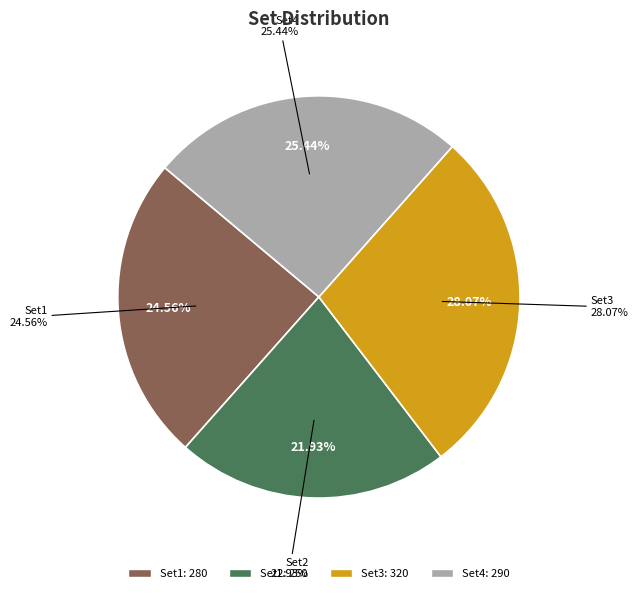

Does any single category account for the majority?

No